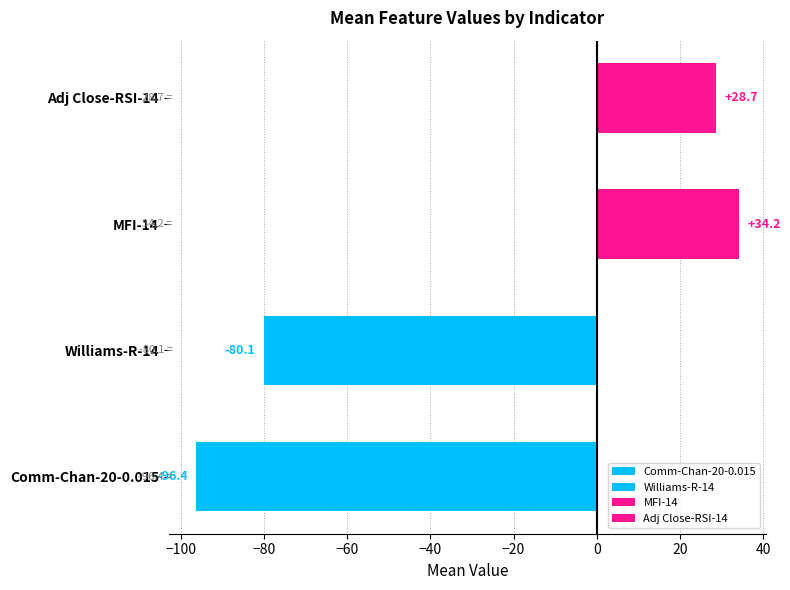

At which label is the value closest to -31?

Williams-R-14